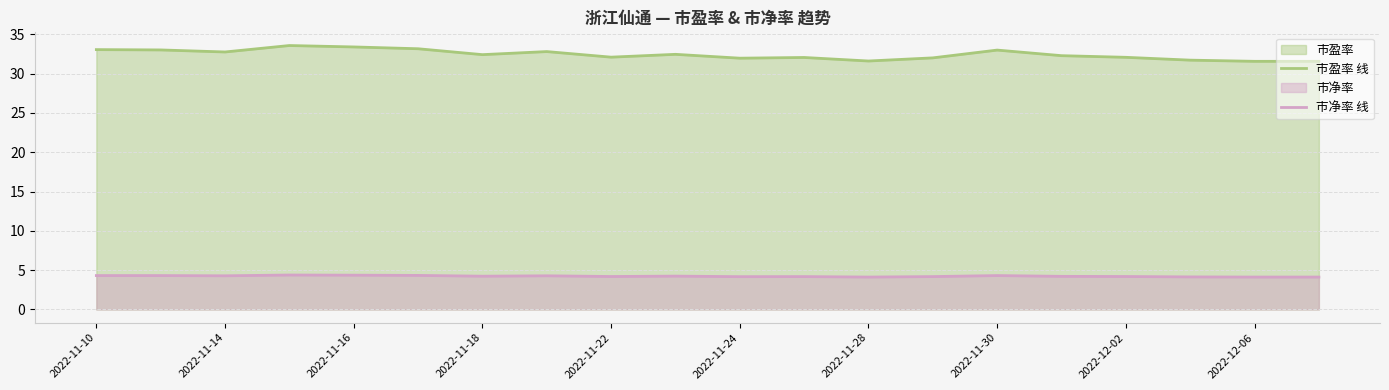

Rank the series at 2022-11-14 from highest to lowest value.

市盈率 线, 市净率 线